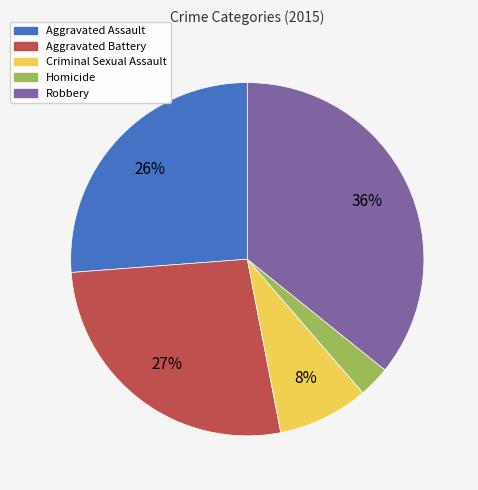

Is there a majority slice in this chart?

No